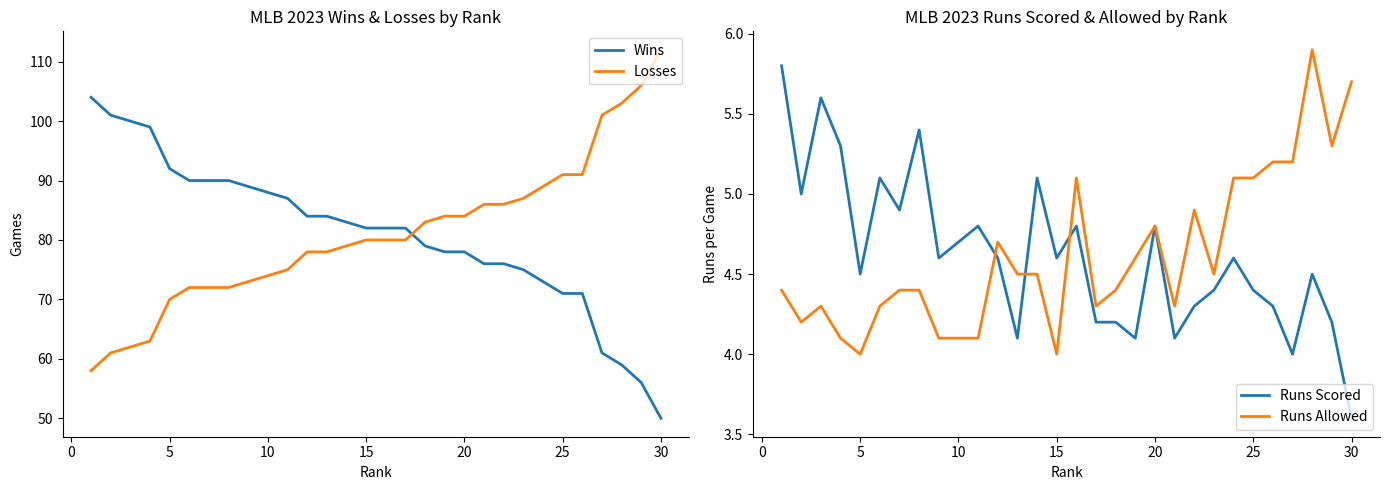

What is the difference between the maximum and minimum values in the Runs Allowed series?

1.9